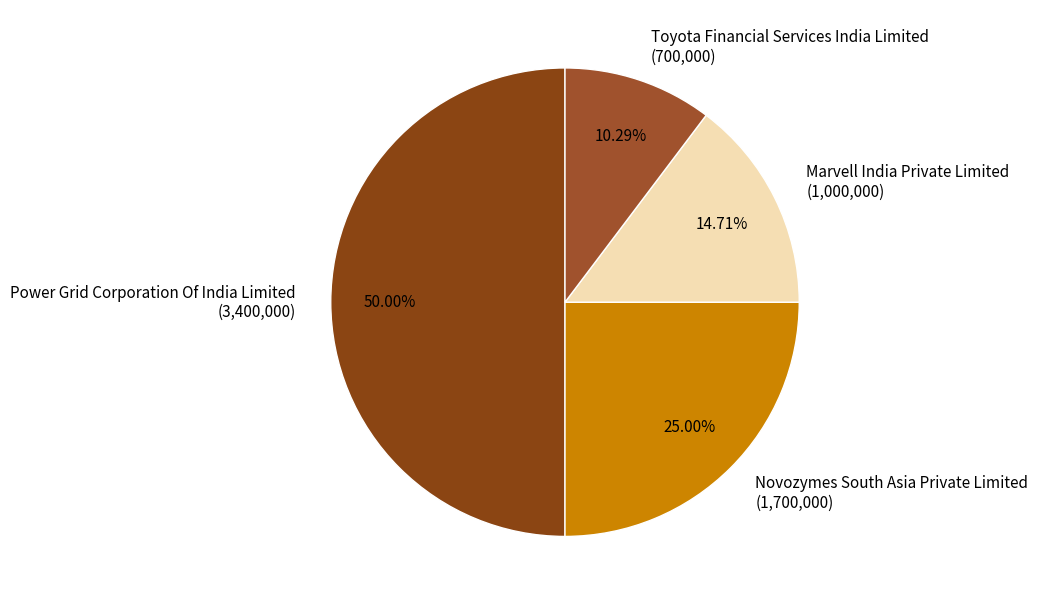

How many segments does this pie chart have?

4